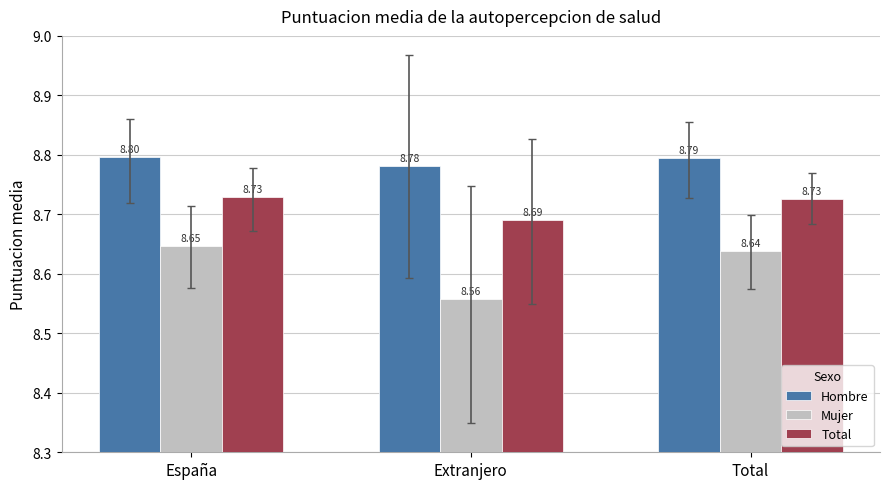

Which category has the highest value in the Hombre series?

España